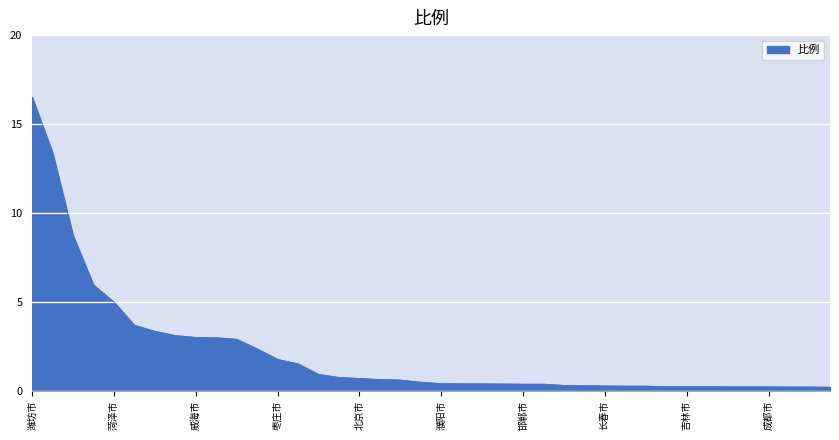

What is the maximum value shown in the chart?

16.5